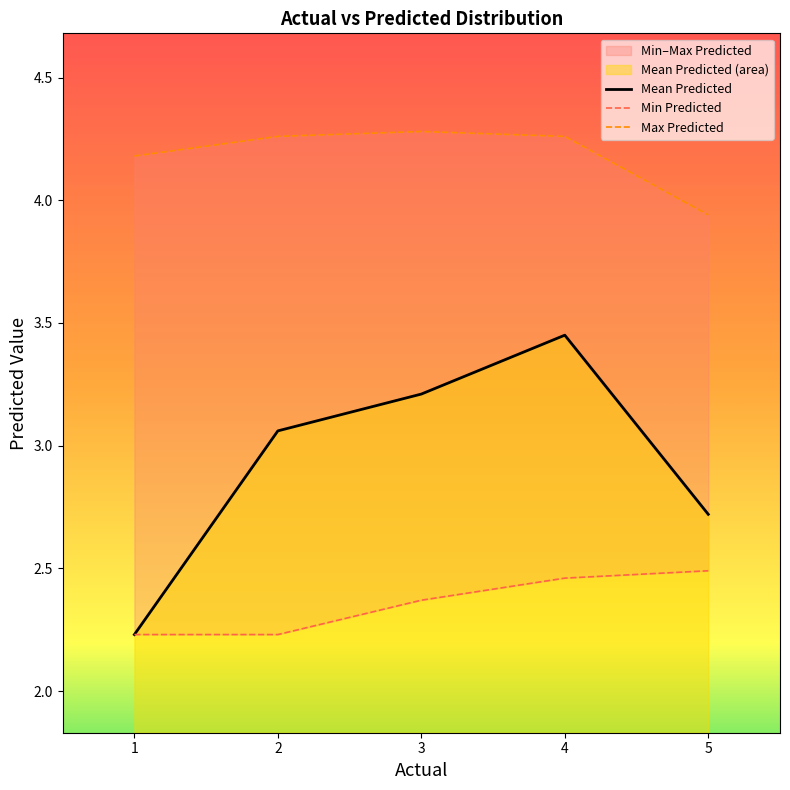

The value of Mean Predicted at 4 is 5.6. True or false?

False